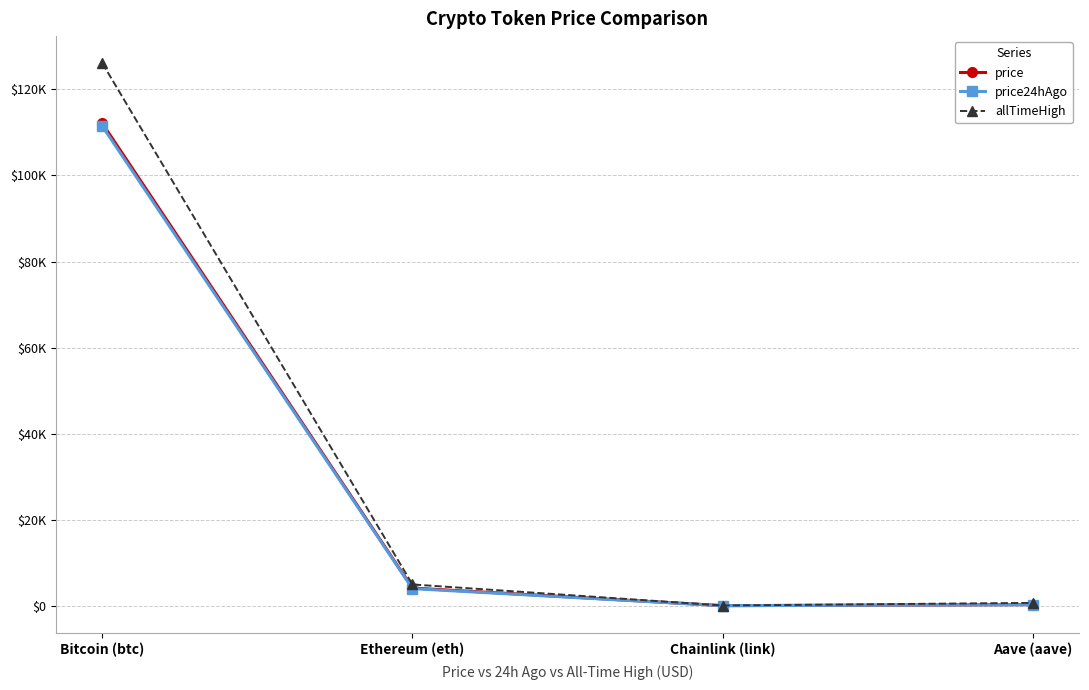

What is the maximum value shown in the chart?

126080.0